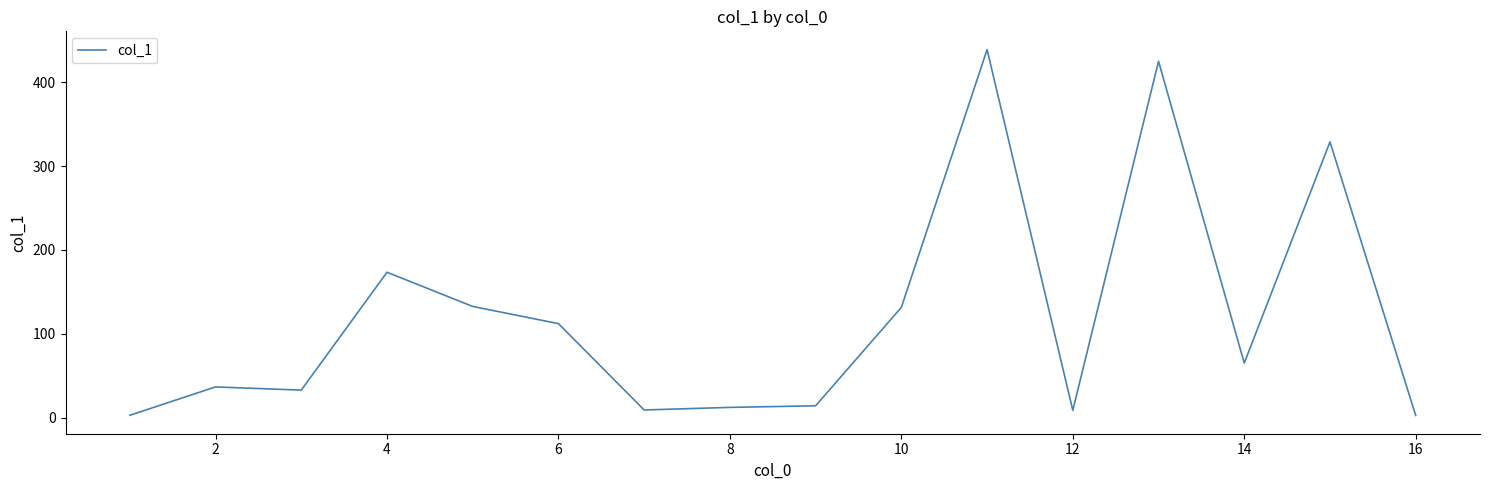

What is the greatest value displayed?

438.9